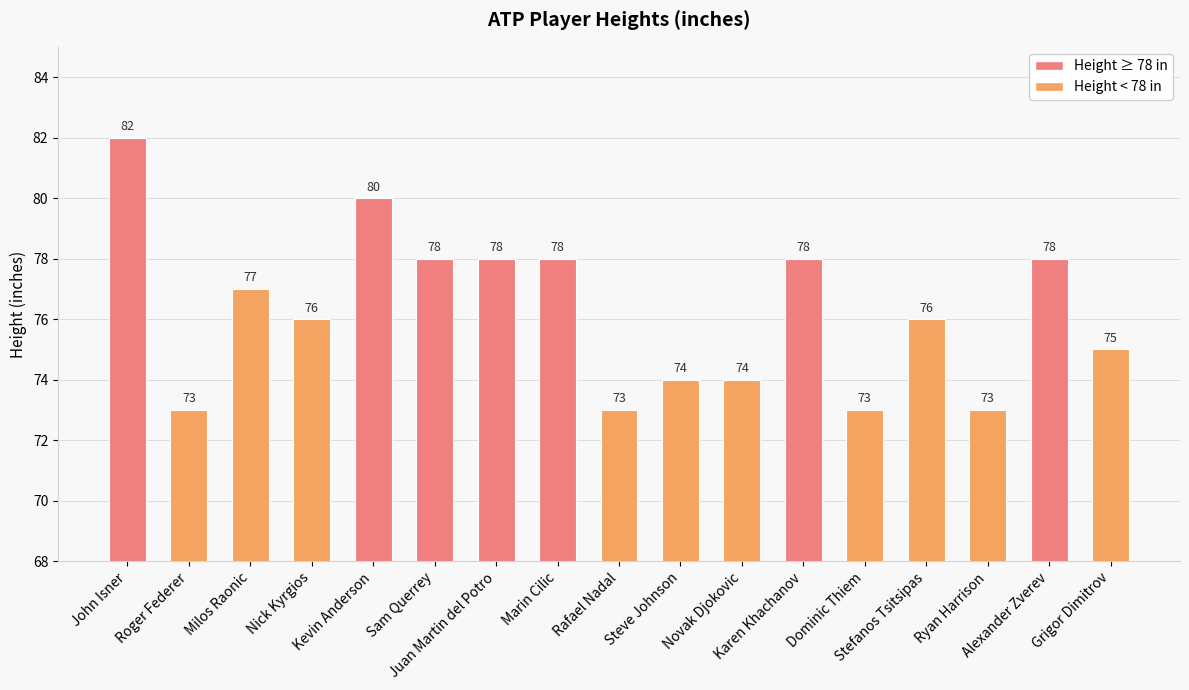

What is the minimum value shown in the chart?

73